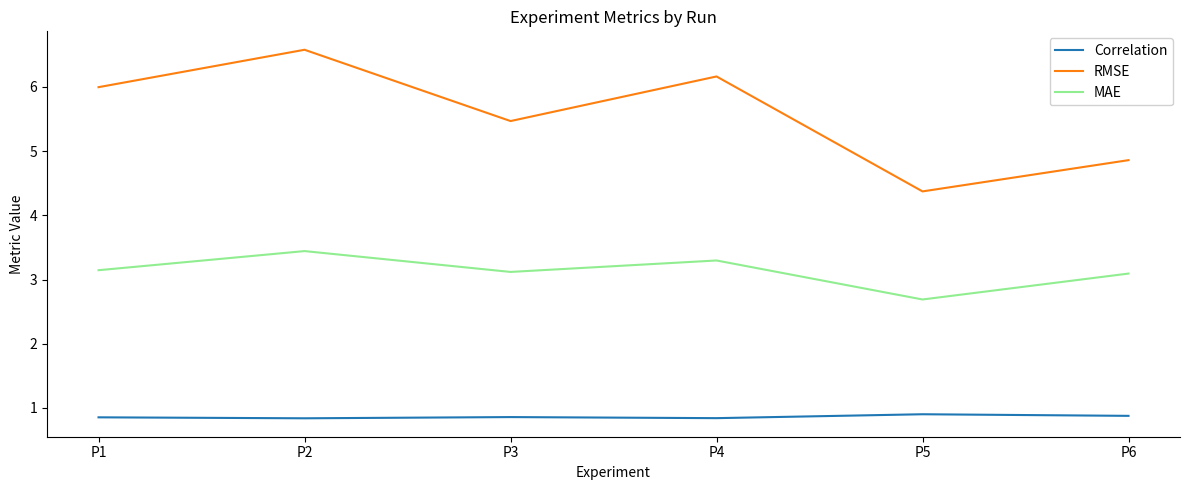

True or false: RMSE and MAE cross at least once.

False